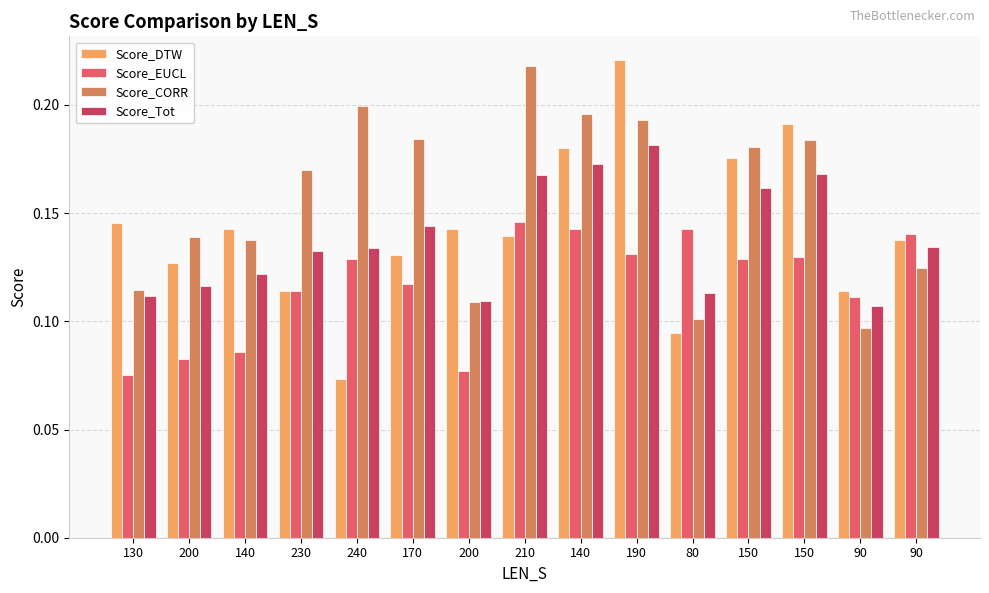

What is the value of the Score_EUCL bar at the 1st from the left?

0.1